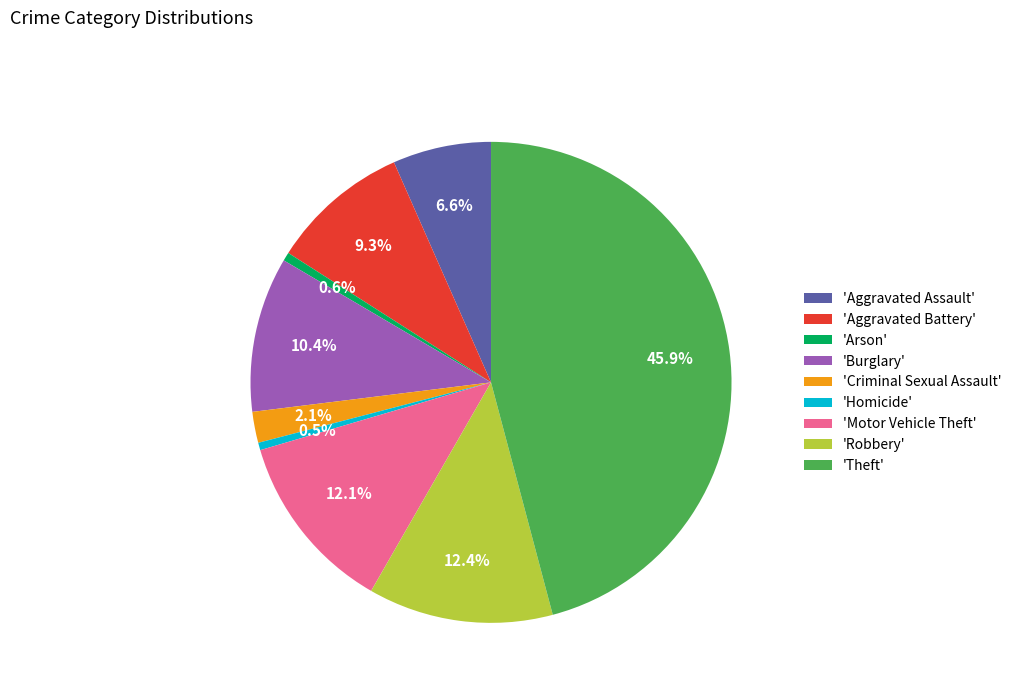

Which slice is the largest?

'Theft'